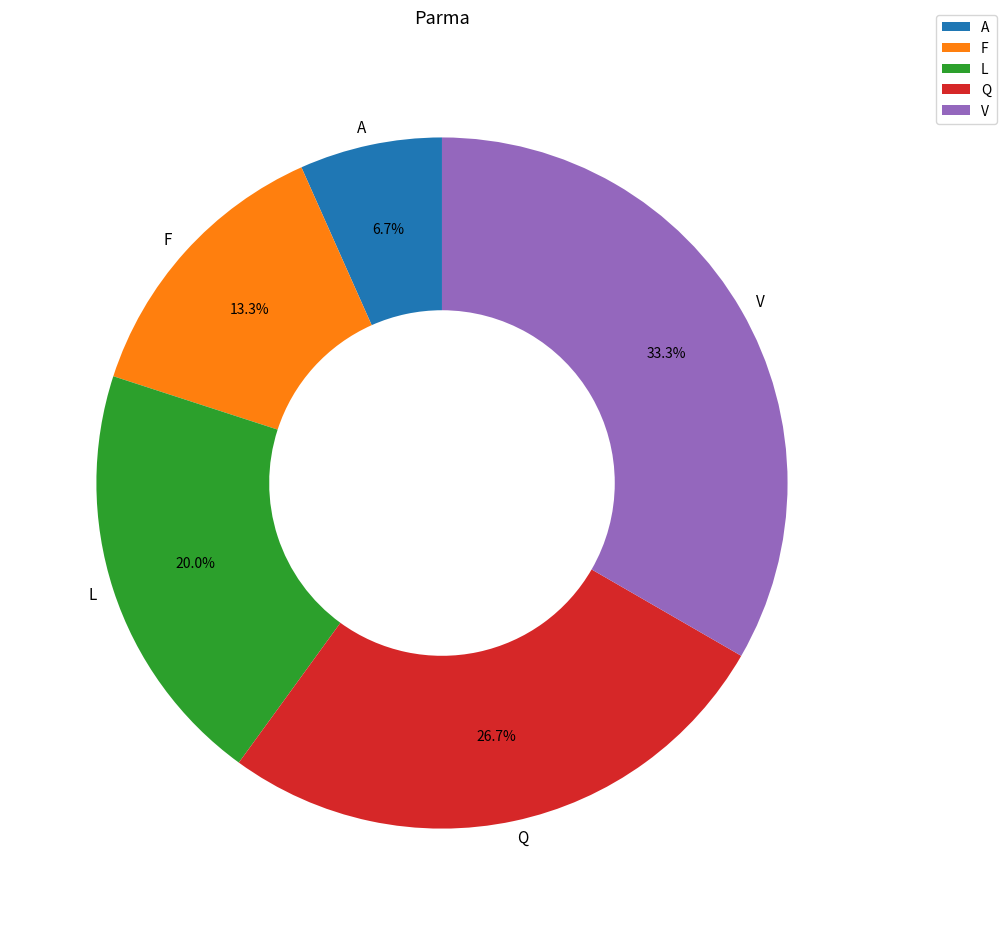

How many slices are in this pie chart?

5